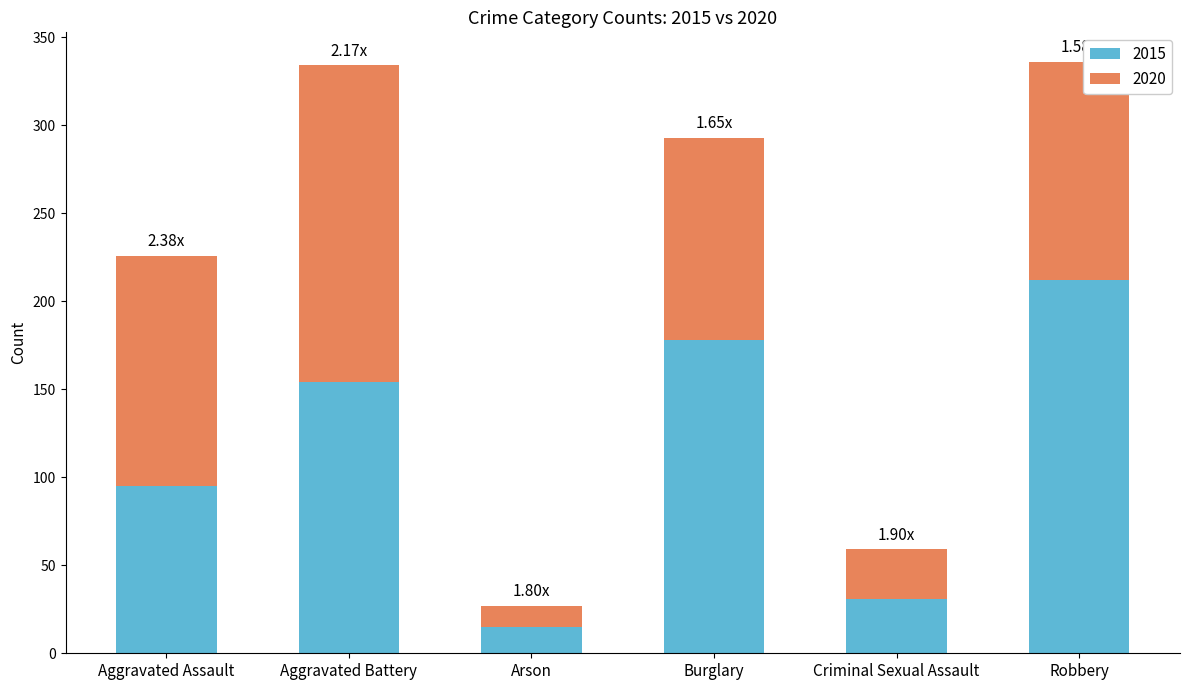

How many distinct data groups are displayed?

2